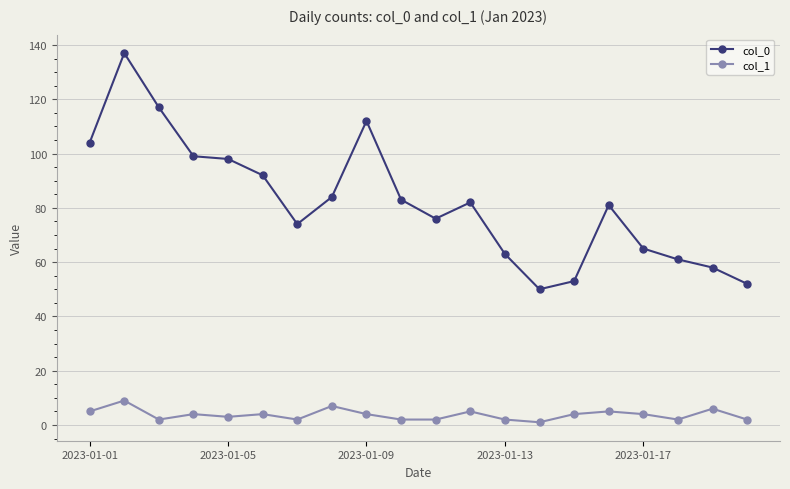

True or false: col_0 has more than 1 points higher than both neighbors.

True